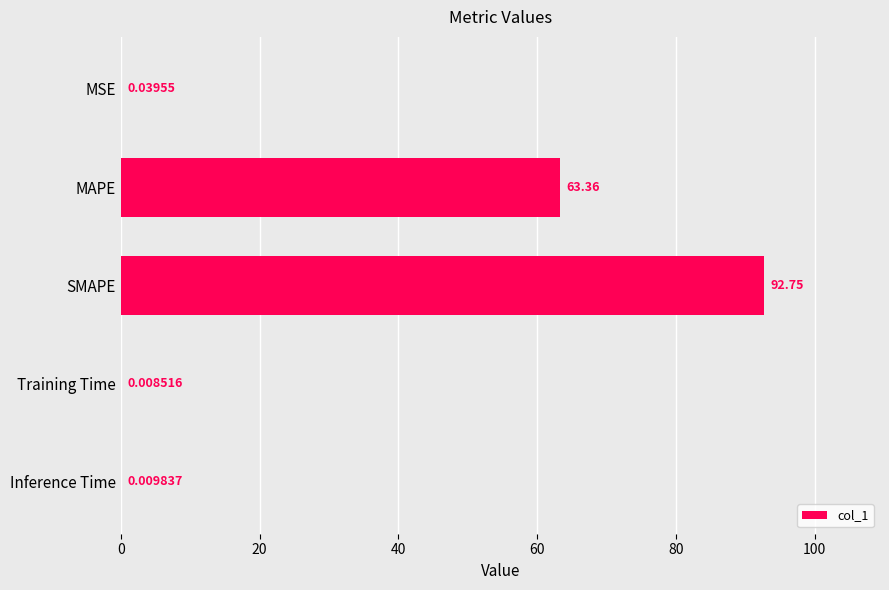

Which label corresponds to the largest value in the chart?

SMAPE